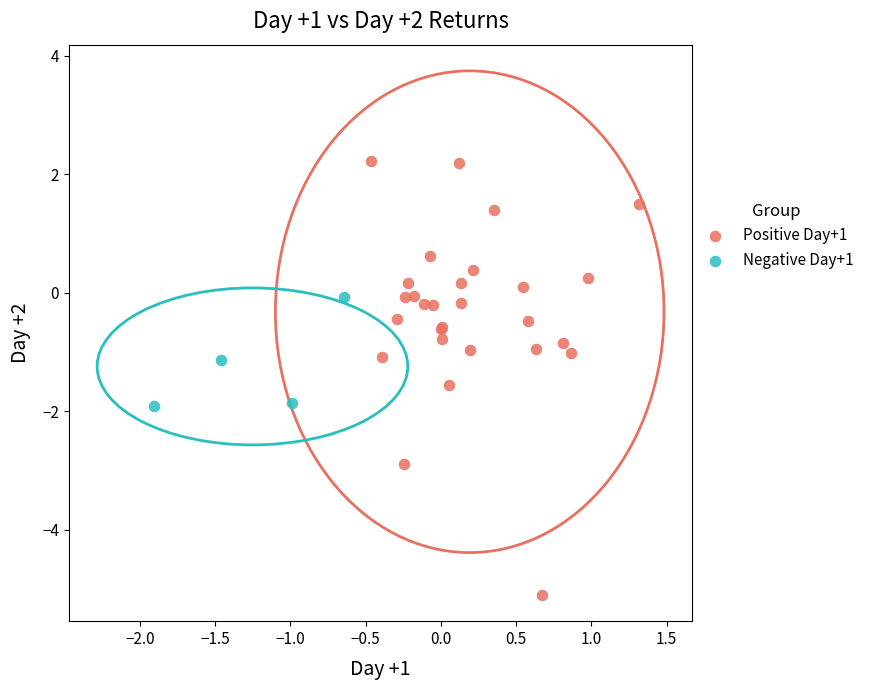

Which series has the widest spread of Y values?

Positive Day+1